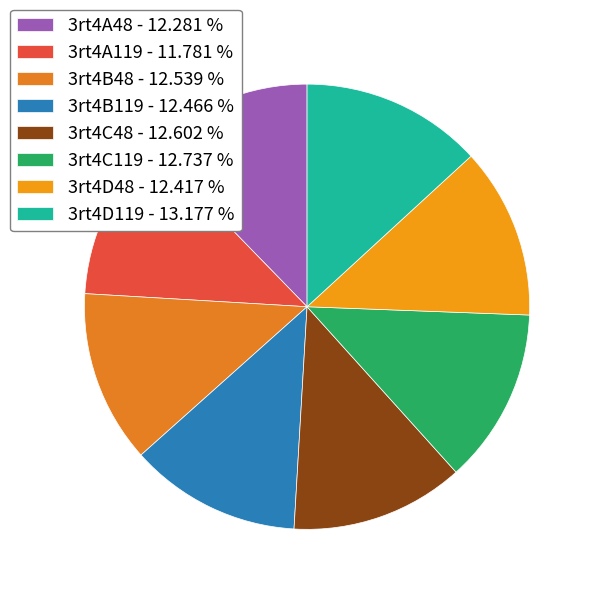

Count the number of slices in the pie.

8